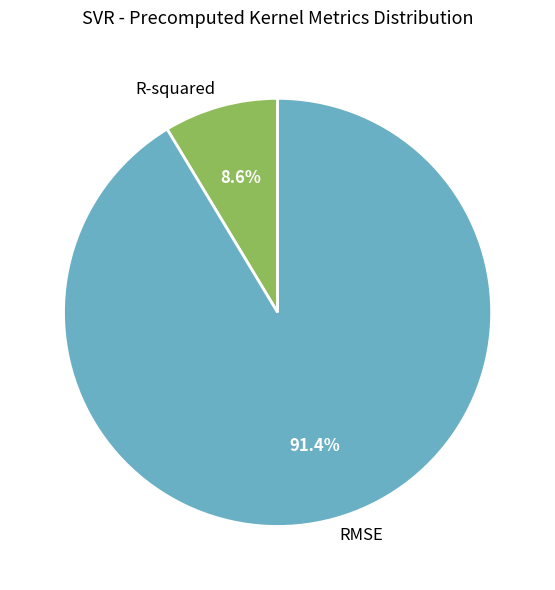

Do RMSE and R-squared together represent more than half of the pie?

Yes